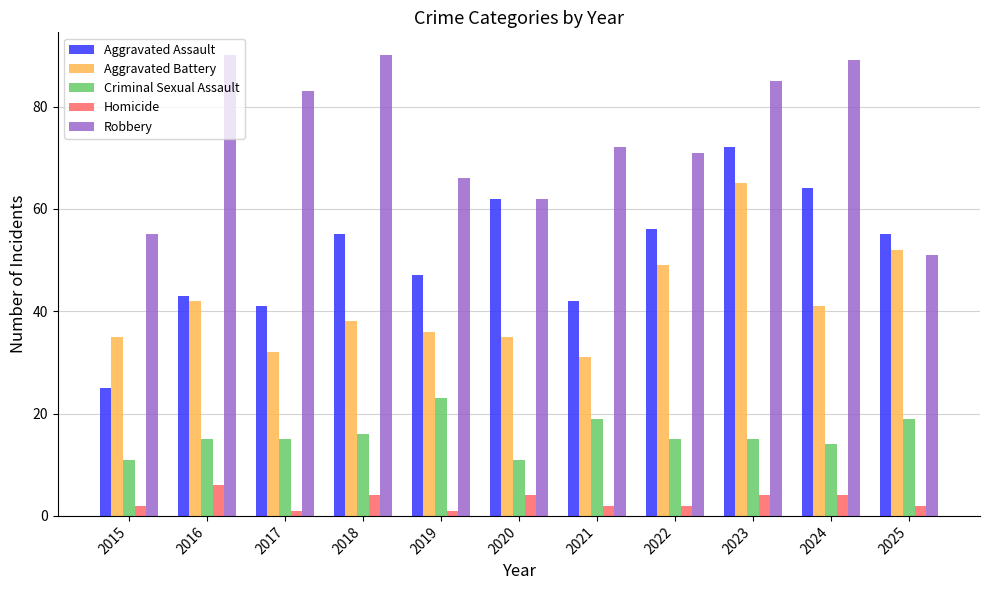

What is the highest value of the Aggravated Assault series?

72